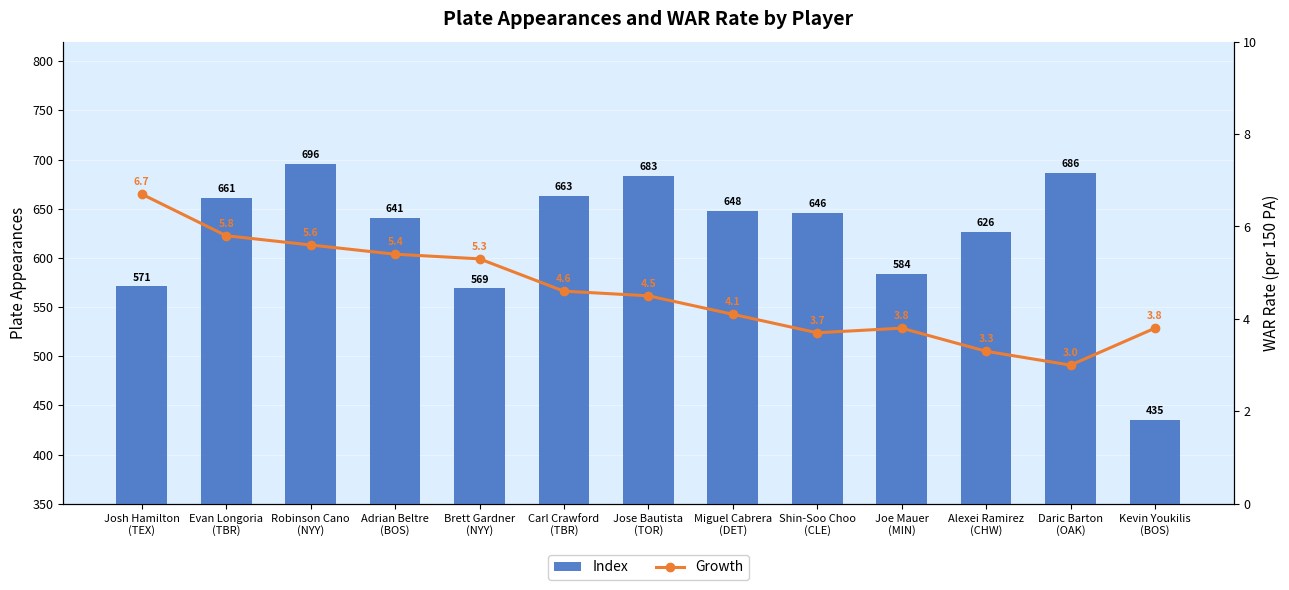

Reading left to right, list all the values displayed in this chart.

Index: Josh Hamilton
(TEX)=571.0	Evan Longoria
(TBR)=661.0	Robinson Cano
(NYY)=696.0	Adrian Beltre
(BOS)=641.0	Brett Gardner
(NYY)=569.0	Carl Crawford
(TBR)=663.0	Jose Bautista
(TOR)=683.0	Miguel Cabrera
(DET)=648.0	Shin-Soo Choo
(CLE)=646.0	Joe Mauer
(MIN)=584.0	Alexei Ramirez
(CHW)=626.0	Daric Barton
(OAK)=686.0	Kevin Youkilis
(BOS)=435.0
Growth: Josh Hamilton
(TEX)=6.7	Evan Longoria
(TBR)=5.8	Robinson Cano
(NYY)=5.6	Adrian Beltre
(BOS)=5.4	Brett Gardner
(NYY)=5.3	Carl Crawford
(TBR)=4.6	Jose Bautista
(TOR)=4.5	Miguel Cabrera
(DET)=4.1	Shin-Soo Choo
(CLE)=3.7	Joe Mauer
(MIN)=3.8	Alexei Ramirez
(CHW)=3.3	Daric Barton
(OAK)=3.0	Kevin Youkilis
(BOS)=3.8